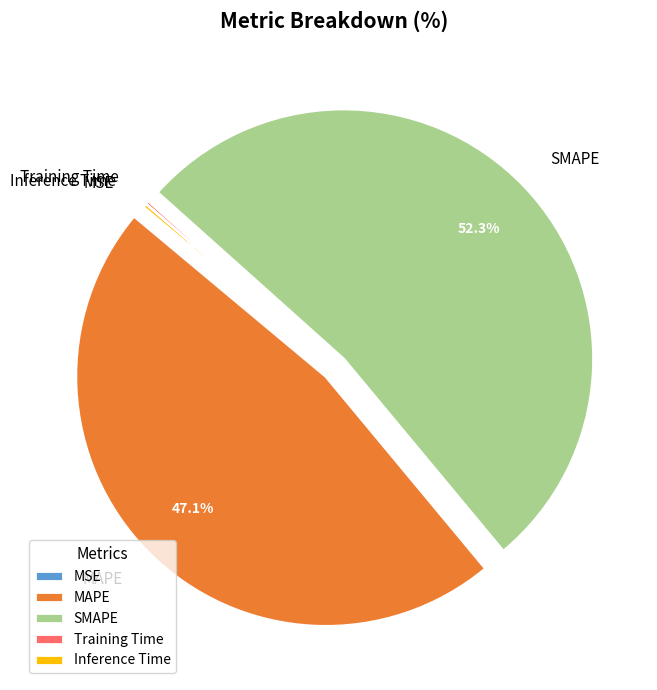

True or false: SMAPE accounts for 52% of the total.

True